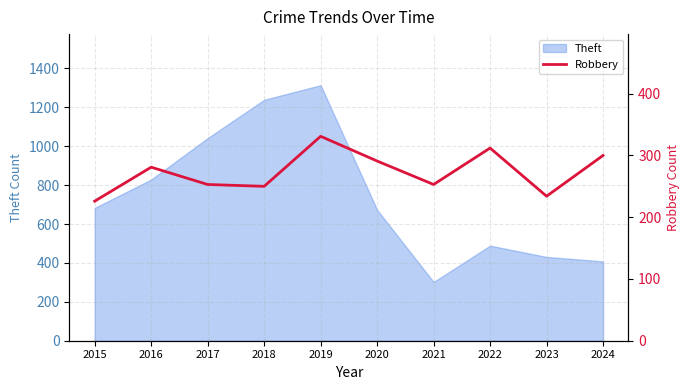

What is the smallest value displayed?

226